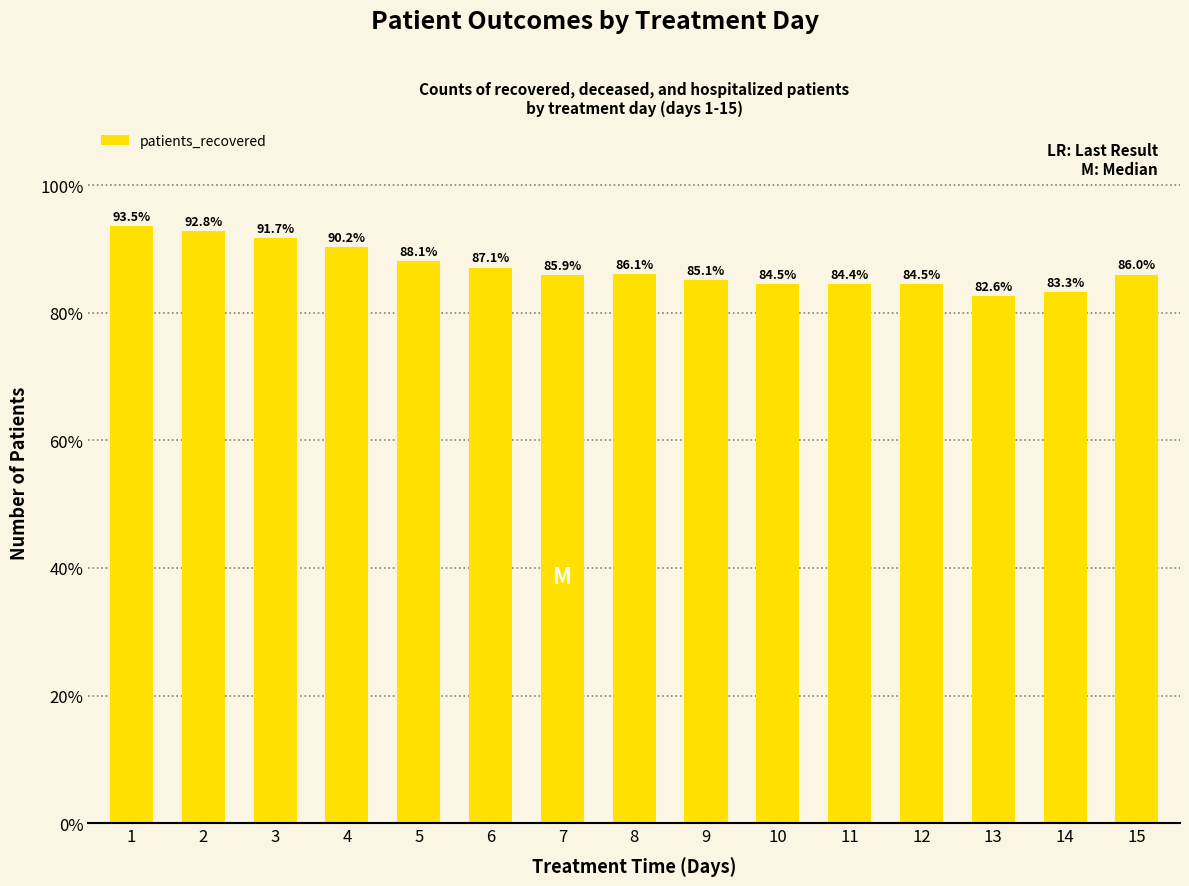

What is the average value?

87.1